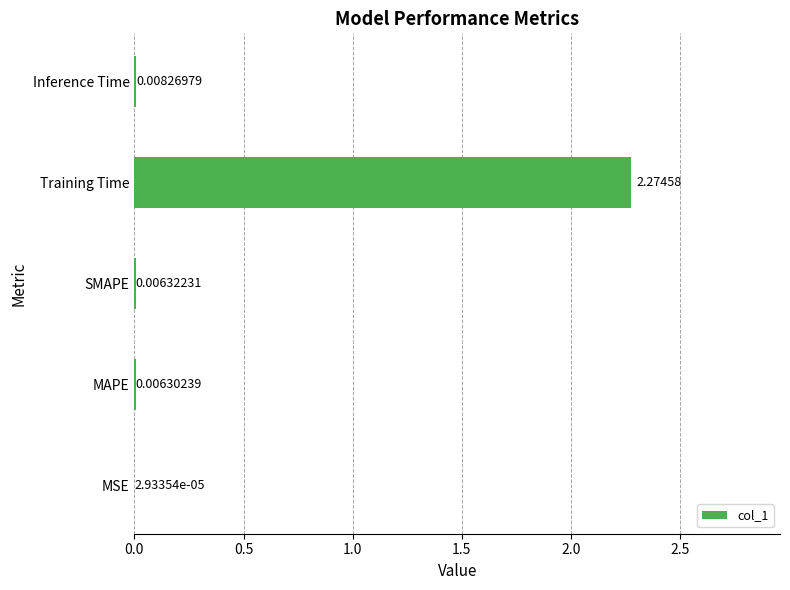

What is the change in value from MAPE to Training Time?

+2.3